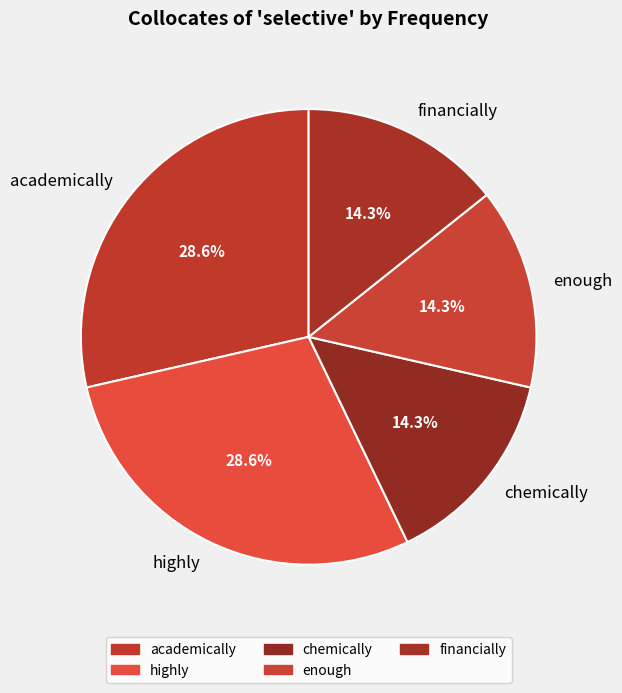

To the nearest percent, what is the average slice percentage?

20%